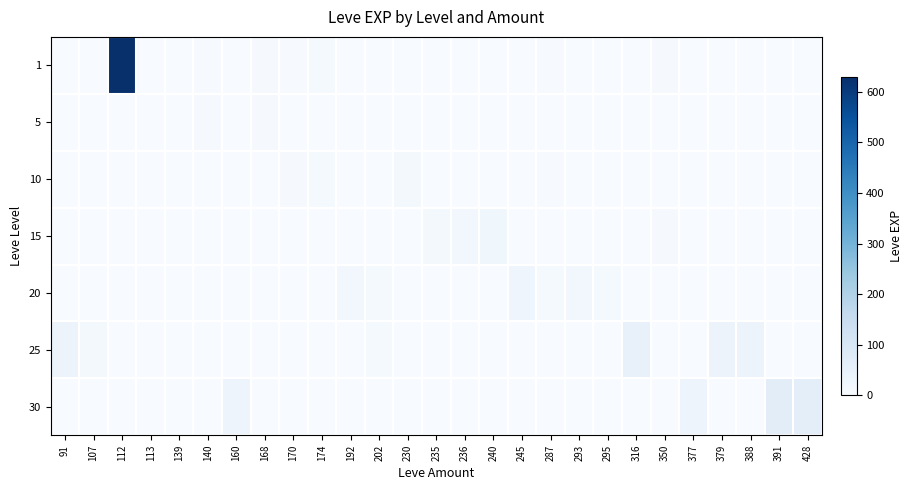

Reading right to left, what are all the values shown in this chart?

1: 428=0	391=0	388=0	379=0	377=0	350=7	316=0	295=0	293=0	287=3	245=0	240=0	236=0	235=0	230=0	202=0	192=0	174=9	170=3	168=6	160=1	140=4	139=2	113=1	112=630	107=0	91=0
5: 428=0	391=0	388=0	379=0	377=0	350=0	316=0	295=0	293=0	287=0	245=0	240=0	236=0	235=0	230=0	202=0	192=0	174=0	170=2	168=6	160=0	140=5	139=2	113=0	112=0	107=0	91=0
10: 428=0	391=0	388=0	379=0	377=0	350=0	316=0	295=0	293=0	287=3	245=0	240=0	236=0	235=0	230=13	202=0	192=0	174=9	170=7	168=0	160=0	140=0	139=0	113=0	112=0	107=0	91=0
15: 428=0	391=0	388=0	379=0	377=0	350=7	316=0	295=0	293=0	287=0	245=0	240=24	236=18	235=13	230=0	202=0	192=0	174=0	170=0	168=0	160=0	140=0	139=0	113=0	112=0	107=0	91=0
20: 428=0	391=0	388=0	379=0	377=0	350=0	316=0	295=8	293=17	287=9	245=28	240=0	236=0	235=0	230=0	202=8	192=16	174=0	170=0	168=0	160=0	140=0	139=0	113=0	112=0	107=0	91=0
25: 428=0	391=0	388=36	379=36	377=0	350=0	316=47	295=0	293=0	287=0	245=0	240=0	236=0	235=0	230=0	202=8	192=0	174=0	170=0	168=0	160=0	140=0	139=0	113=0	112=0	107=12	91=36
30: 428=62	391=64	388=0	379=0	377=31	350=0	316=0	295=0	293=0	287=0	245=0	240=0	236=0	235=0	230=0	202=0	192=0	174=0	170=0	168=0	160=31	140=0	139=0	113=0	112=0	107=0	91=0